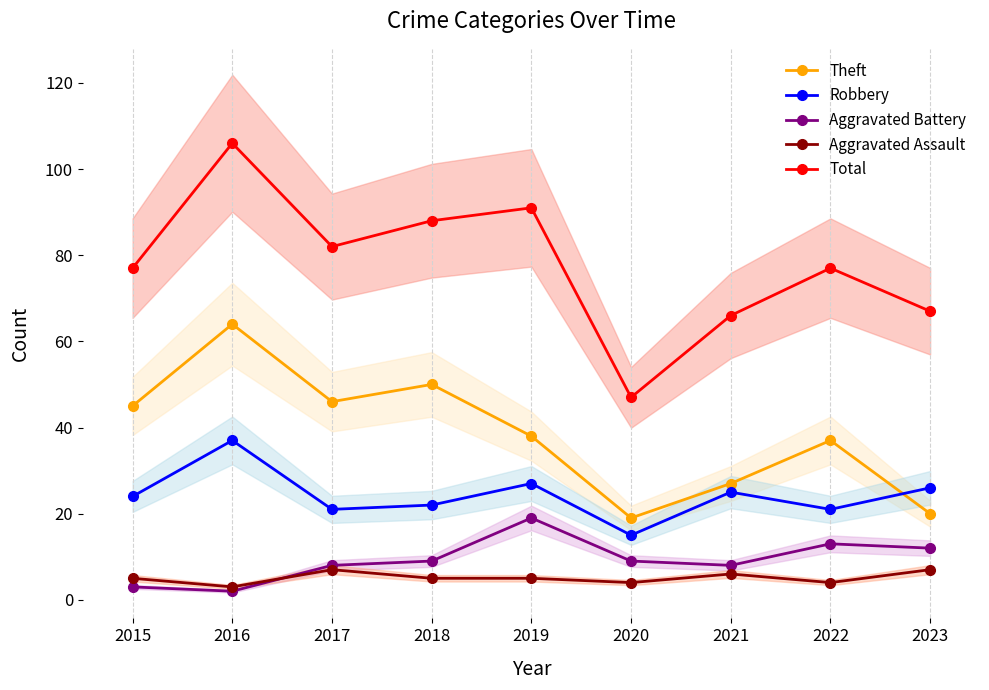

Where is Aggravated Battery nearest to the value 10?

2018